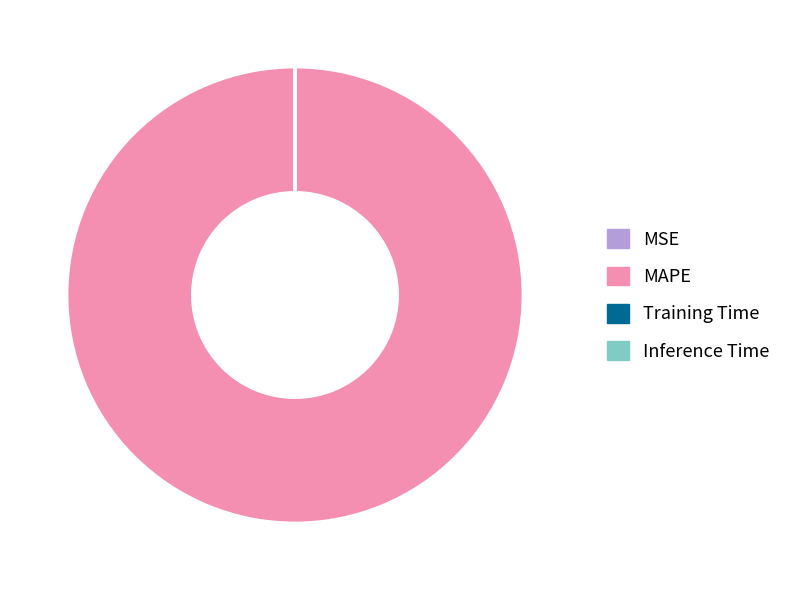

What is the largest slice in the pie chart?

MAPE